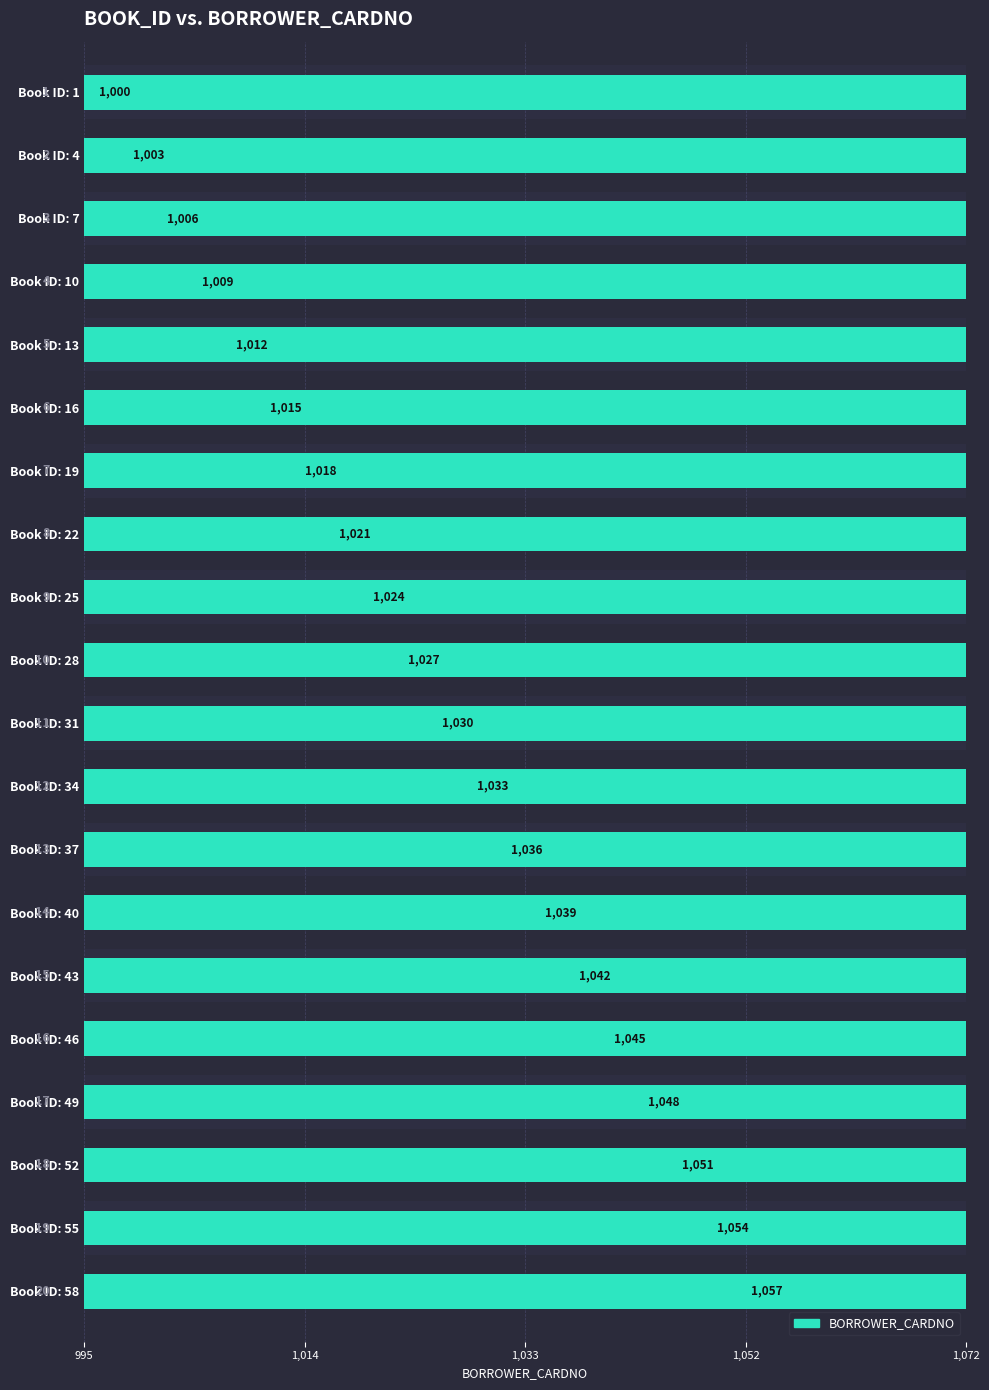

Which has a higher value, Book ID: 49 or Book ID: 13?

Book ID: 49